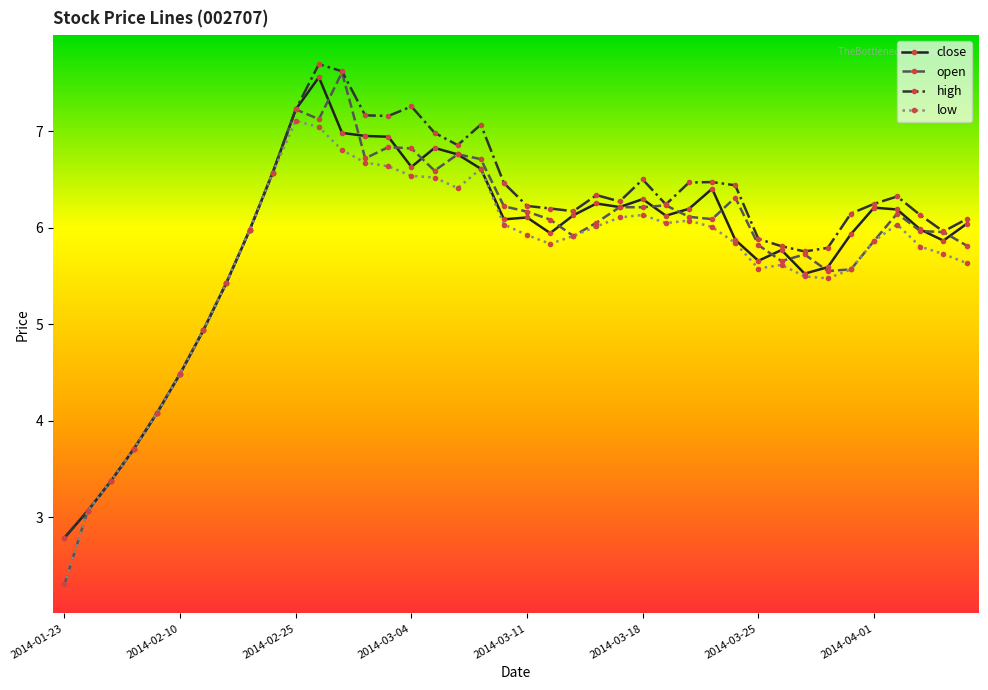

How many series are shown in this chart?

4